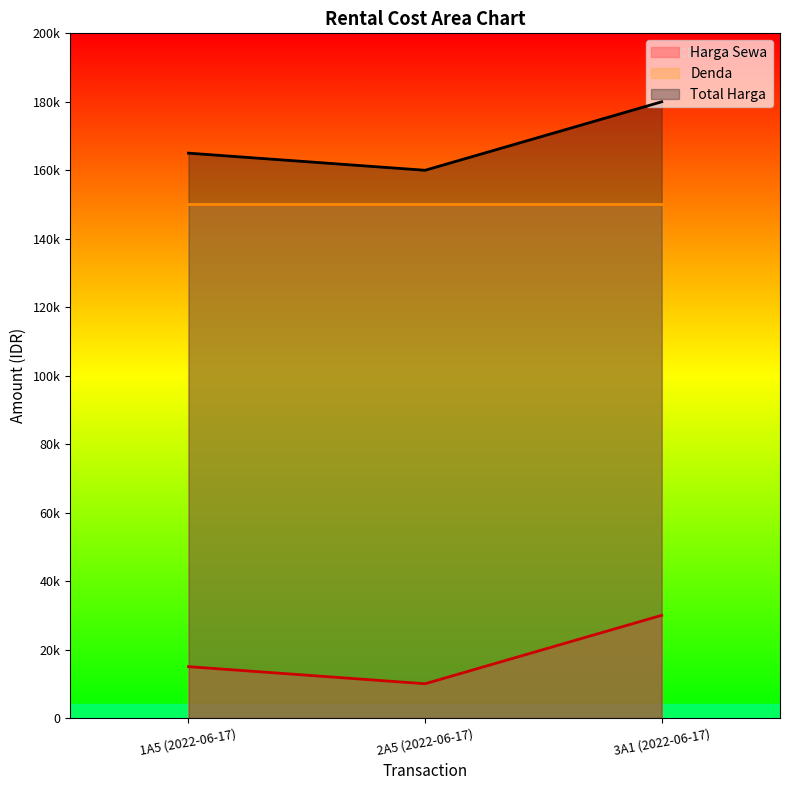

How many values in the Harga Sewa series are below 15000?

1